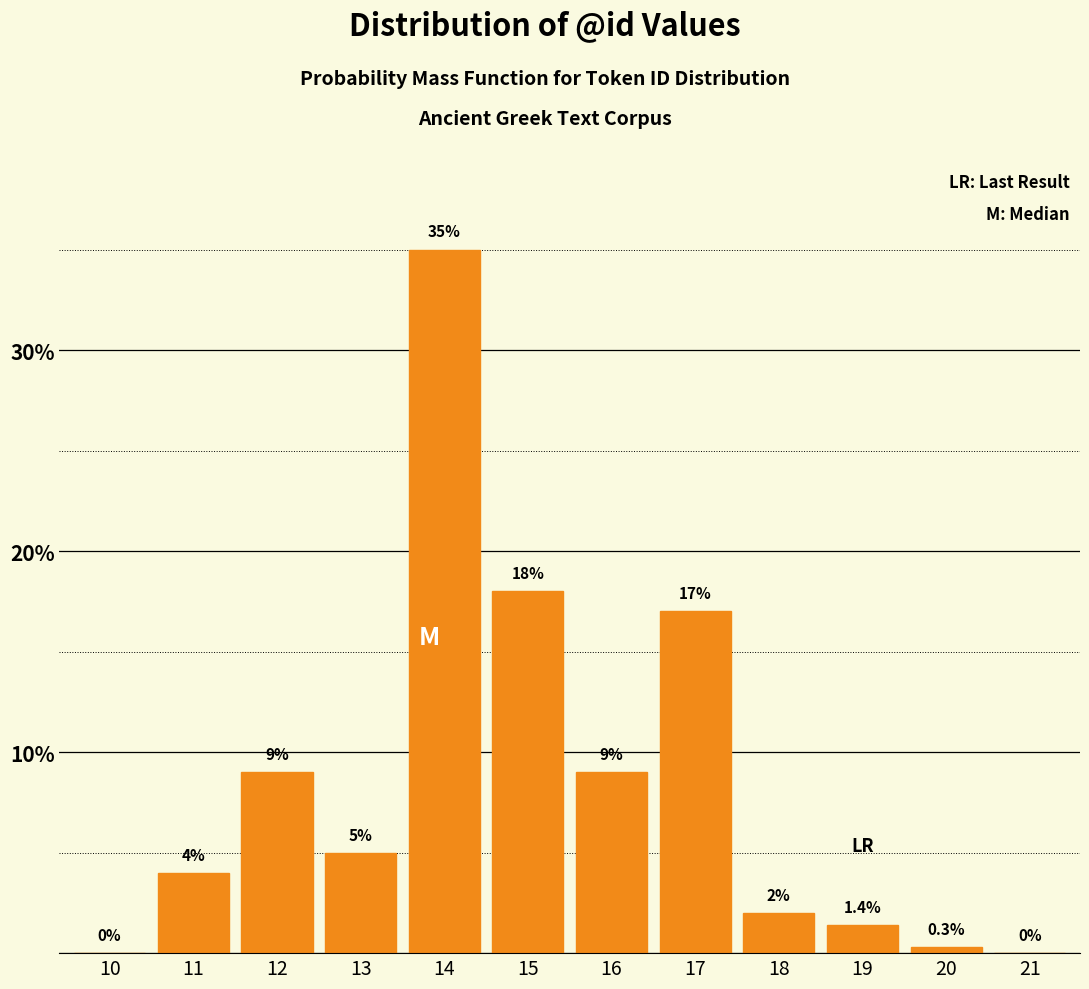

Reading right to left, extract all data points from this chart.

21=0.0	20=0.3	19=1.4	18=2.0	17=17.0	16=9.0	15=18.0	14=35.0	13=5.0	12=9.0	11=4.0	10=0.0